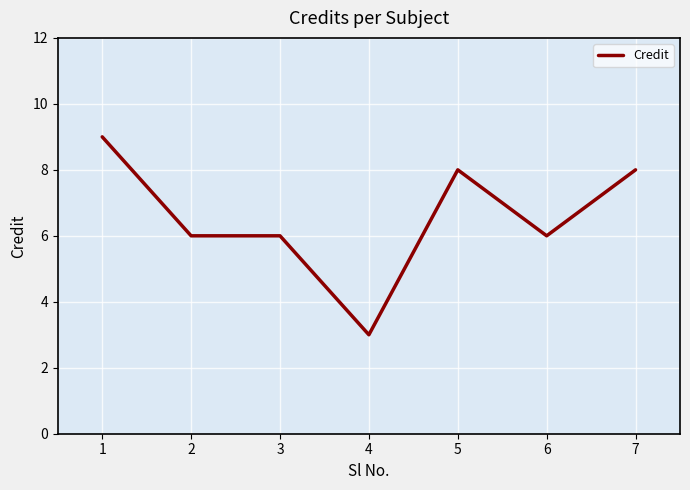

What is the difference between the second highest and minimum values?

5